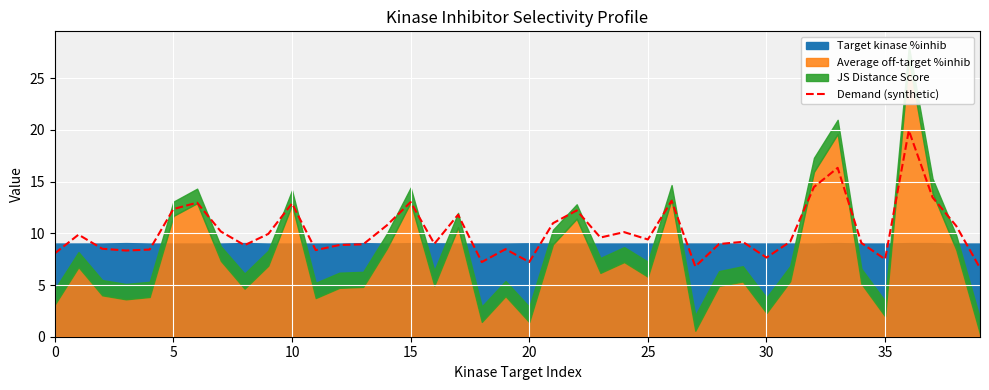

What is the change in value from 18 to 34?

+1.8